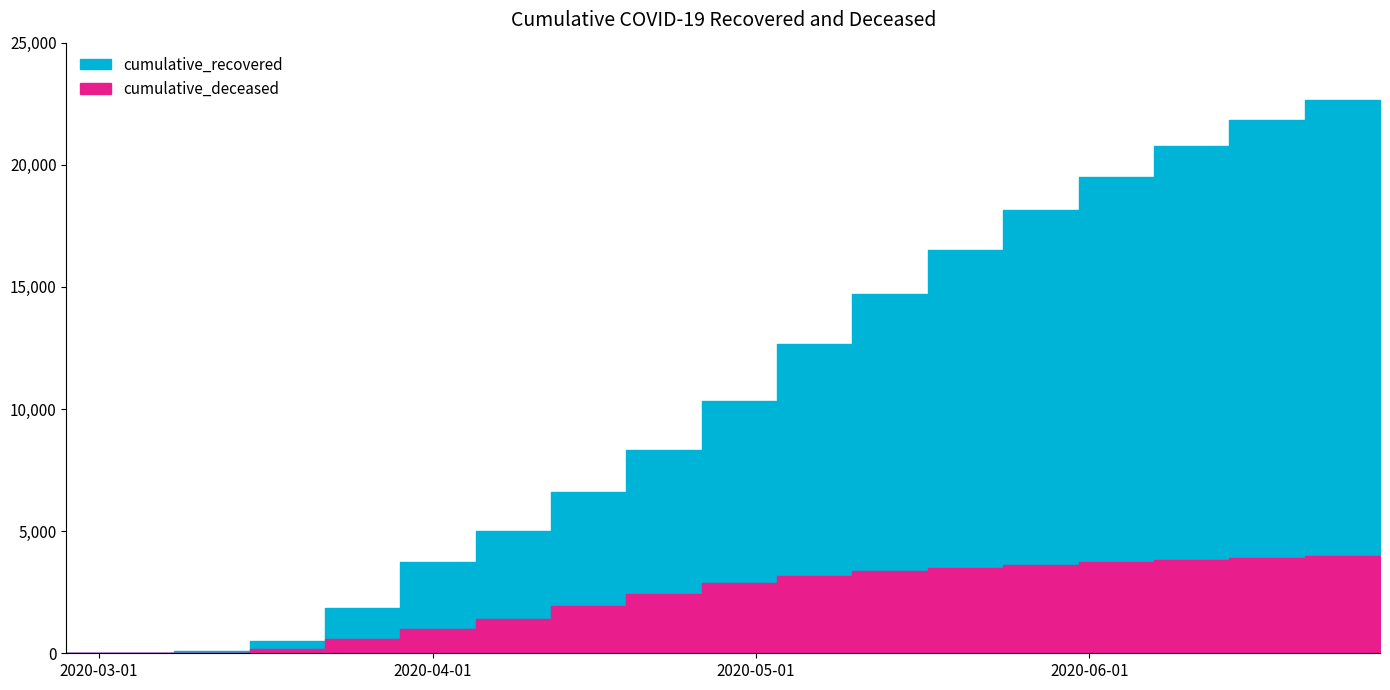

Which category has the highest value in the cumulative_recovered series?

2020-06-28